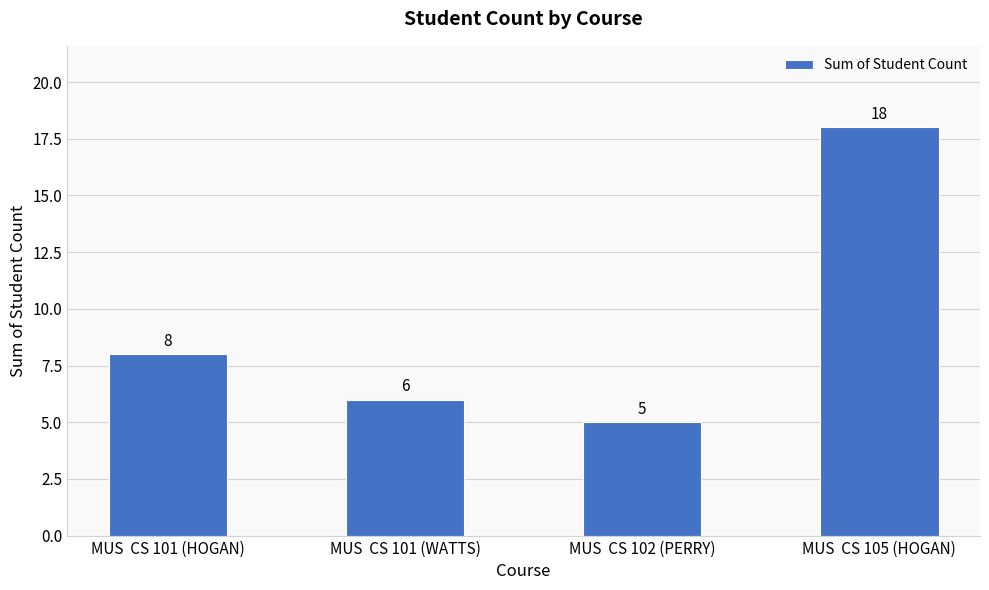

At which label is the value closest to 11?

MUS  CS 101 (HOGAN)